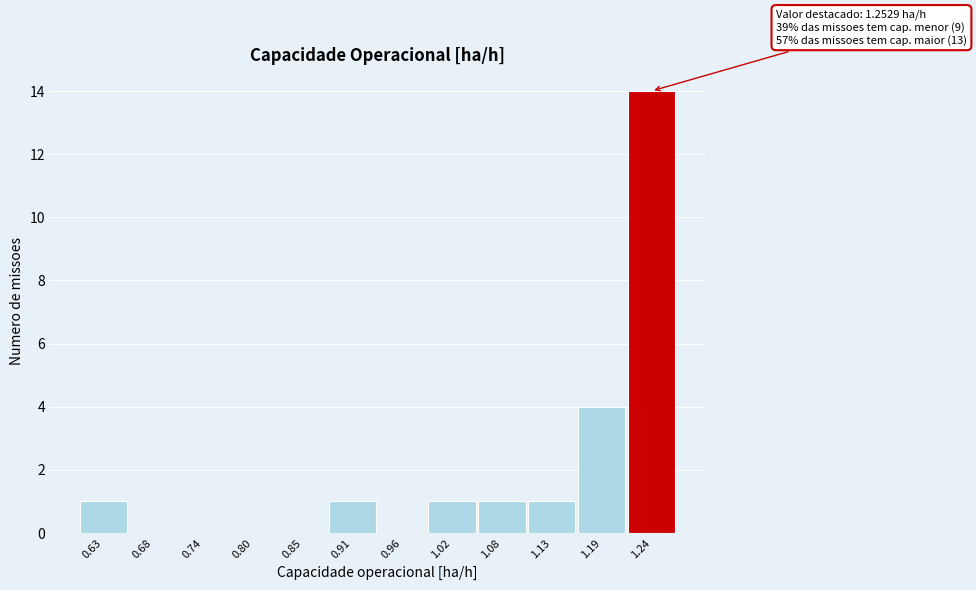

Reading right to left, transcribe all the data shown in this chart.

1.24=14	1.19=4	1.13=1	1.08=1	1.02=1	0.96=0	0.91=1	0.85=0	0.80=0	0.74=0	0.68=0	0.63=1